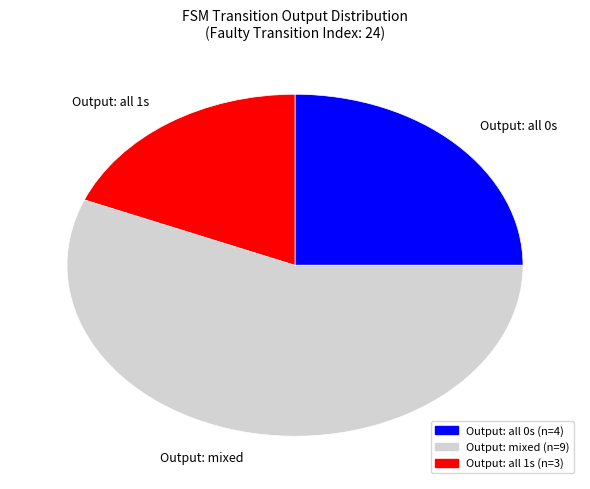

Approximately how many times larger is the value at Output: all 1s compared to Output: mixed?

0.3